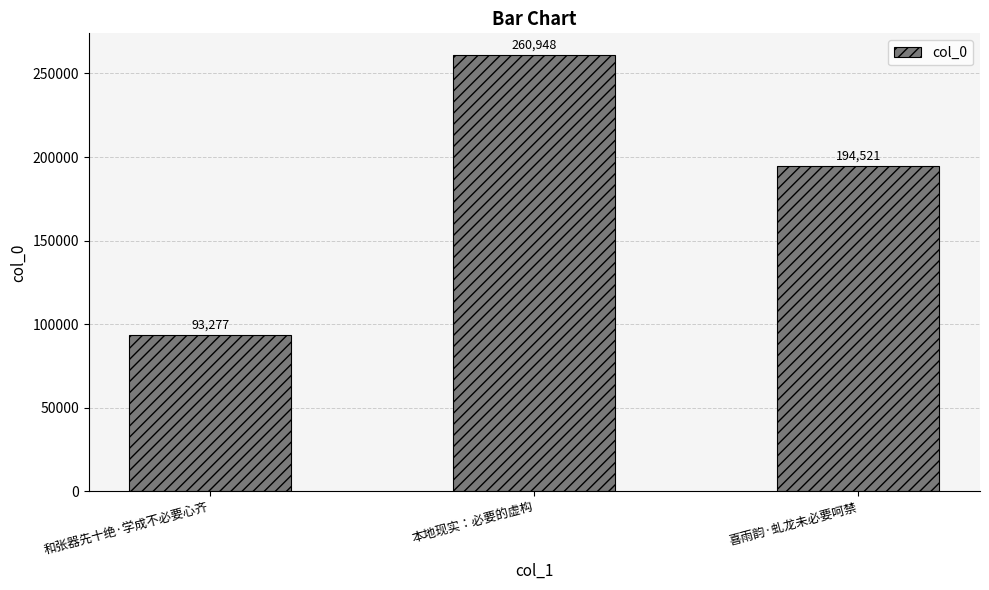

List the labels in order of value, largest first.

本地现实：必要的虚构, 喜雨韵·虬龙未必要呵禁, 和张器先十绝·学成不必要心齐